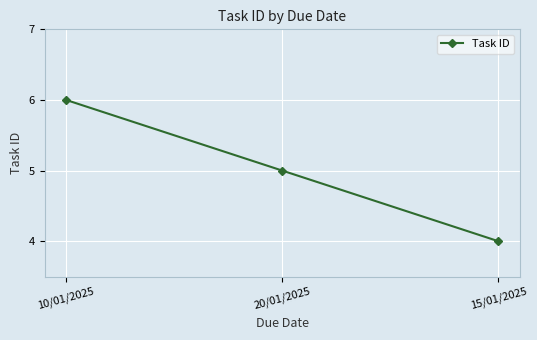

Reading right to left, extract all data points from this chart.

4	5	6